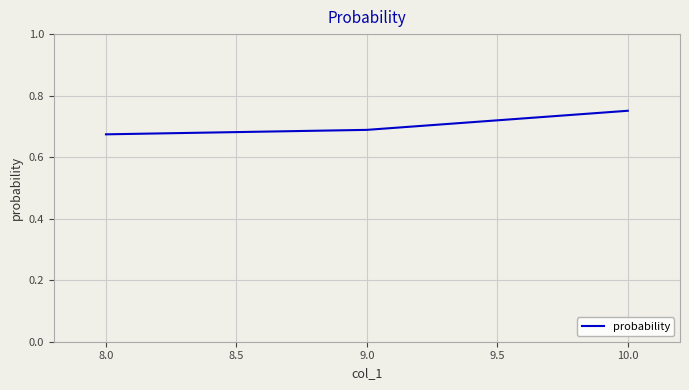

Count the number of data series in this chart.

1